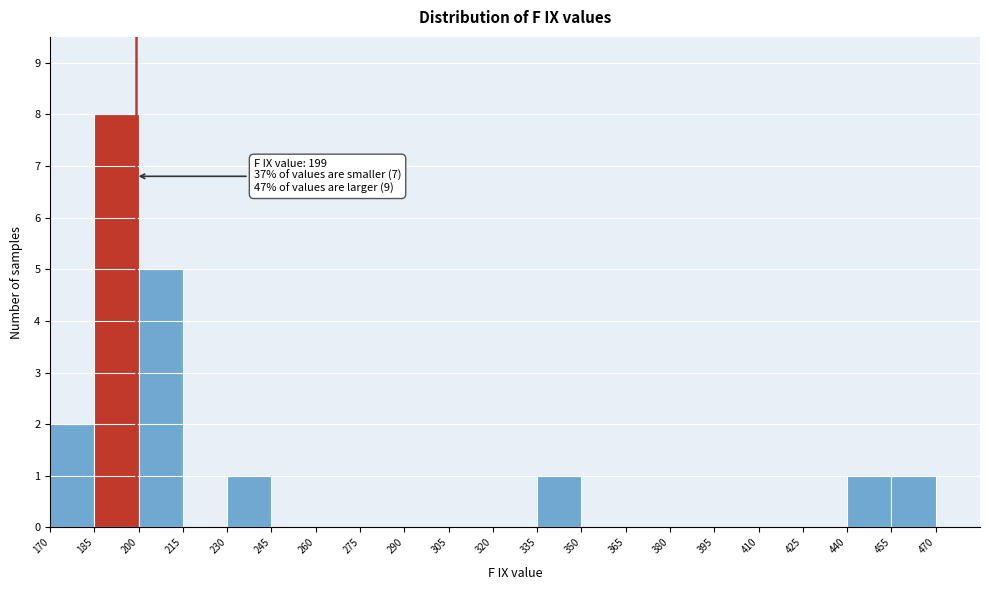

Over which range of the x-axis is the bar tallest?

185 to 200